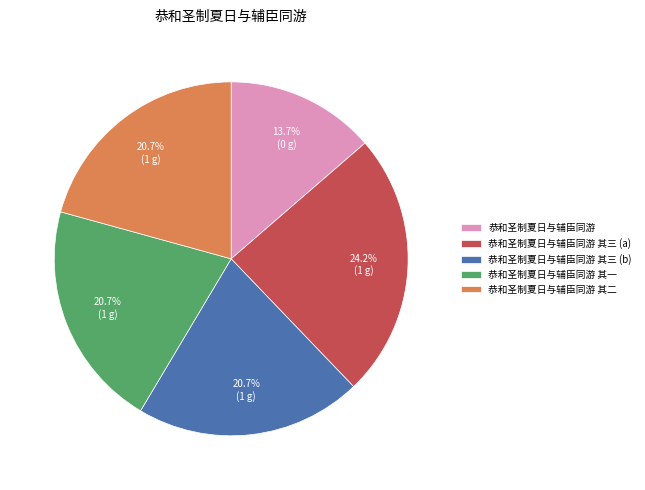

What portion of the pie excludes 恭和圣制夏日与辅臣同游 其一?

79.3%